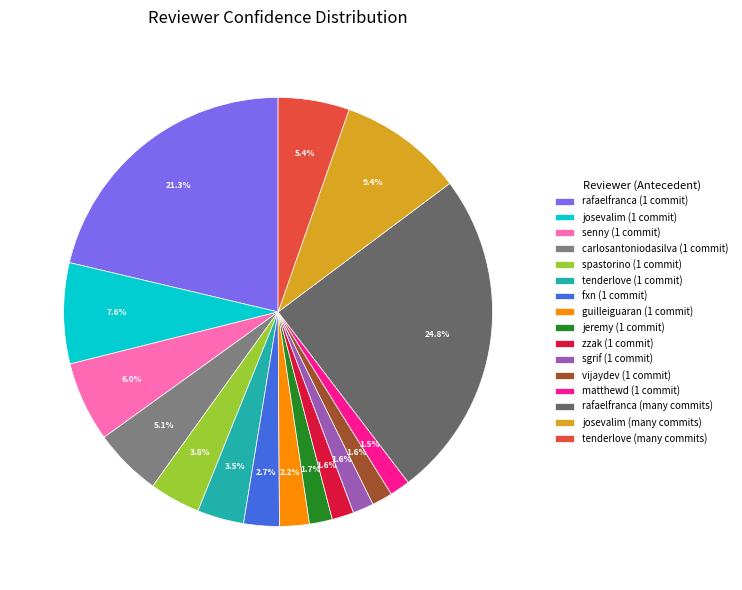

To the nearest percent, what portion does josevalim (1 commit) represent?

8%